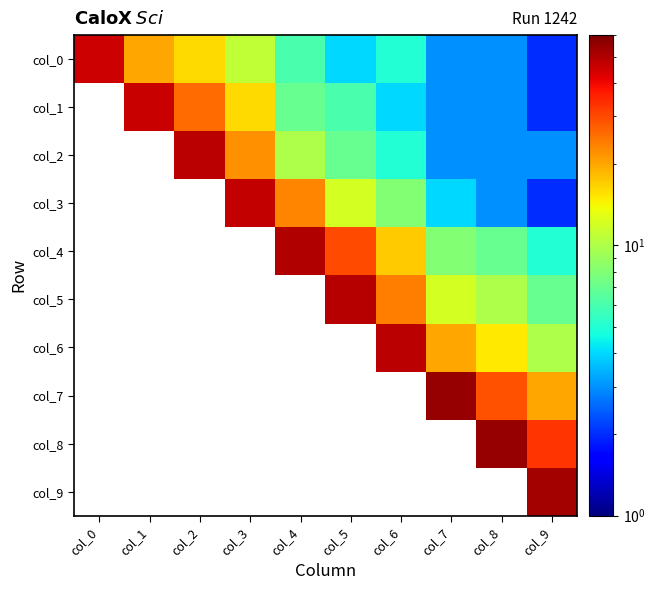

The col_4 series shows 5.6 at col_7. True or false?

False